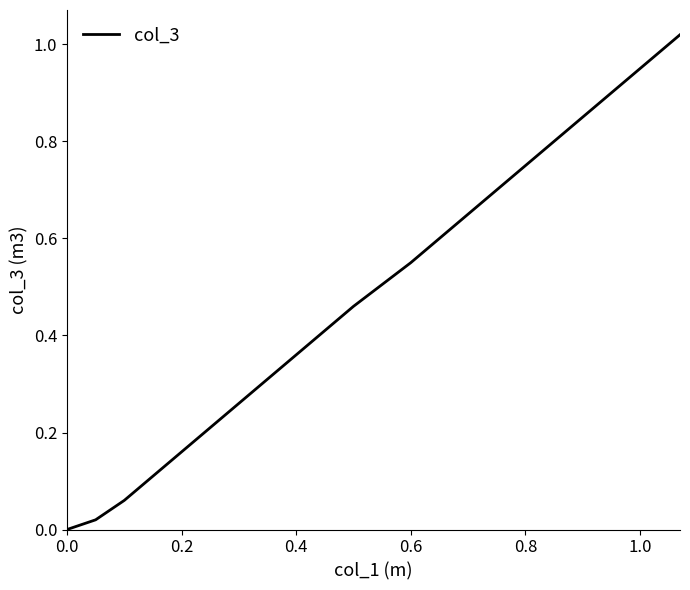

How many lines are shown in the chart?

1